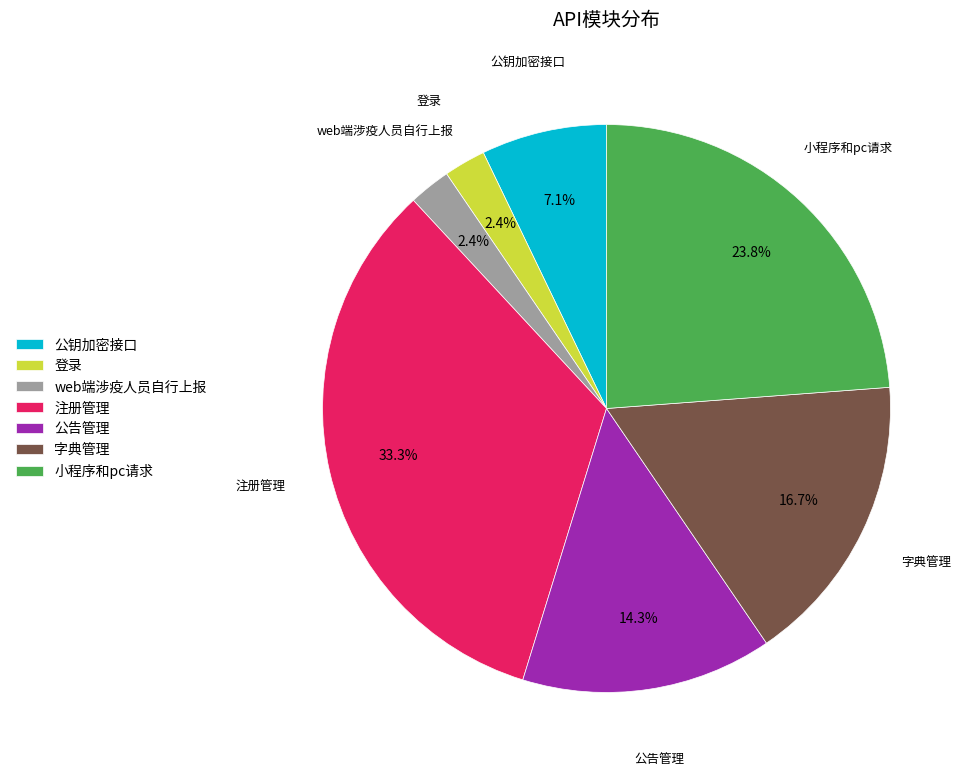

What is the ratio of the value at 注册管理 to the value at 公告管理?

2.3